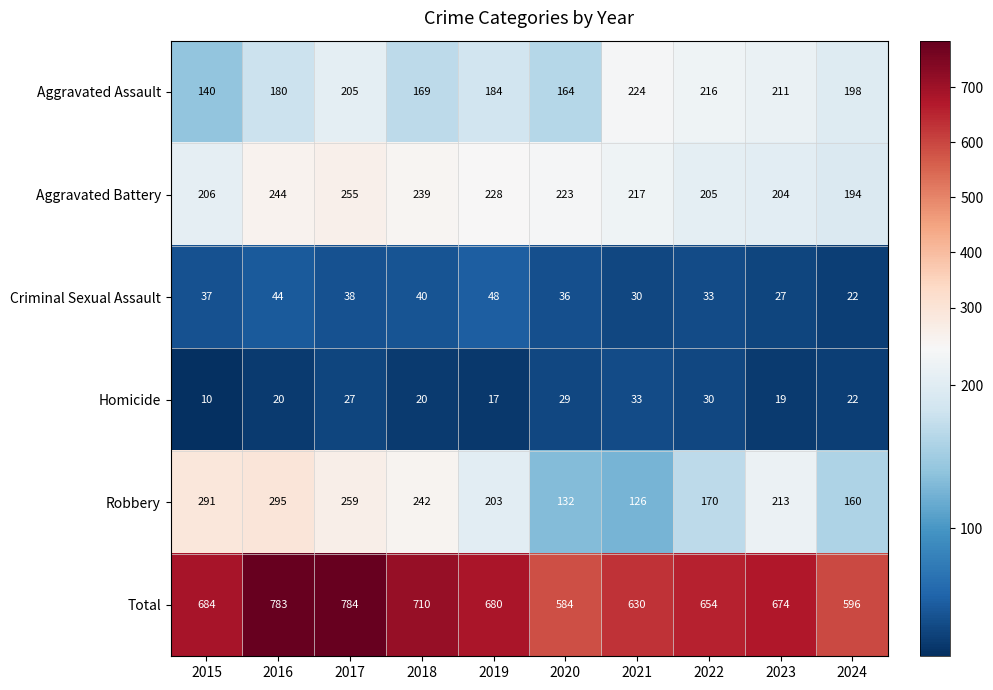

Rank the series at 2021 from lowest to highest value.

Criminal Sexual Assault, Homicide, Robbery, Aggravated Battery, Aggravated Assault, Total